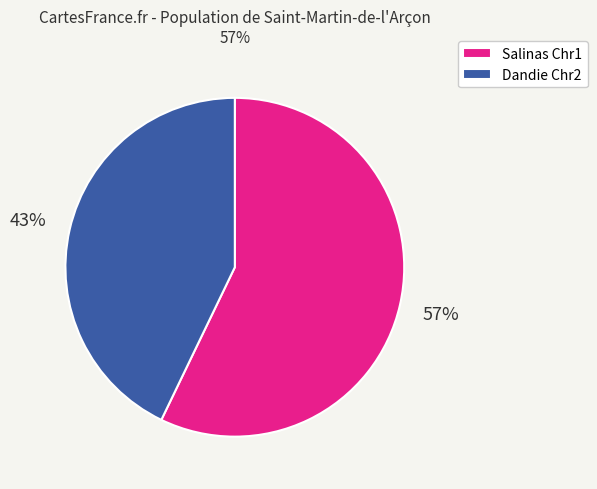

How many slices are in this pie chart?

2